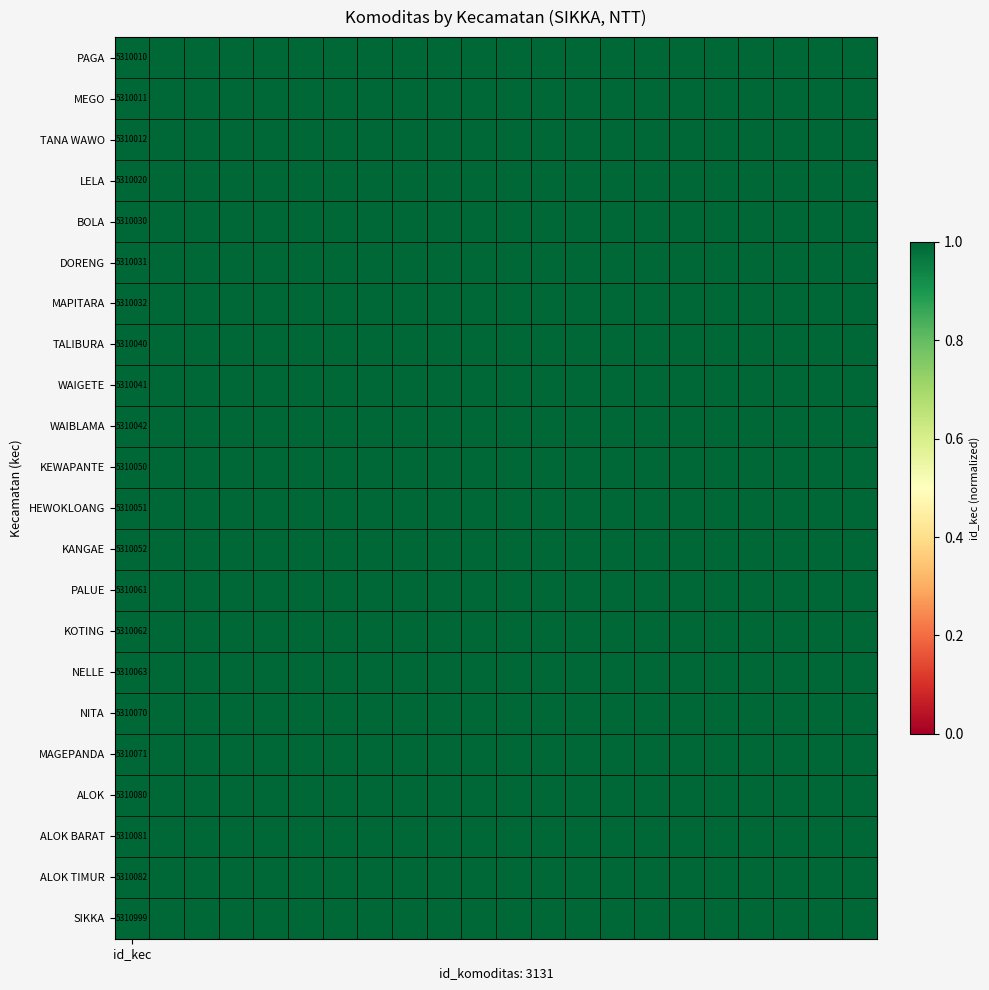

What is the average value of the NITA series?

1.0